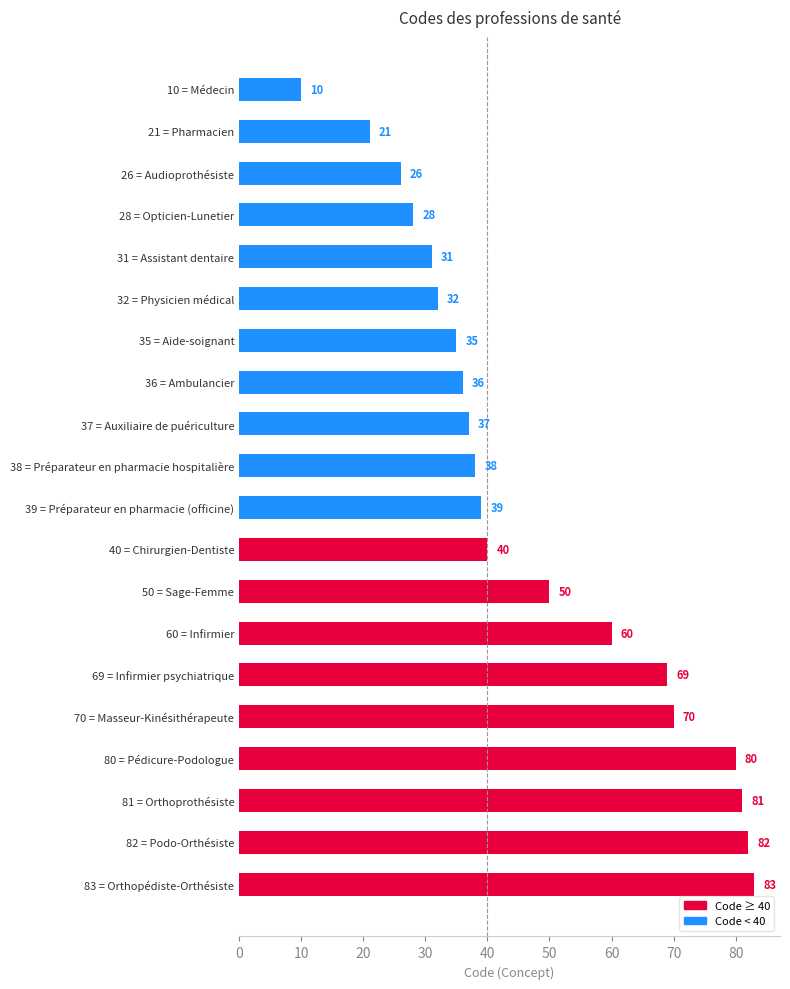

What is the difference between the maximum and second lowest values?

62